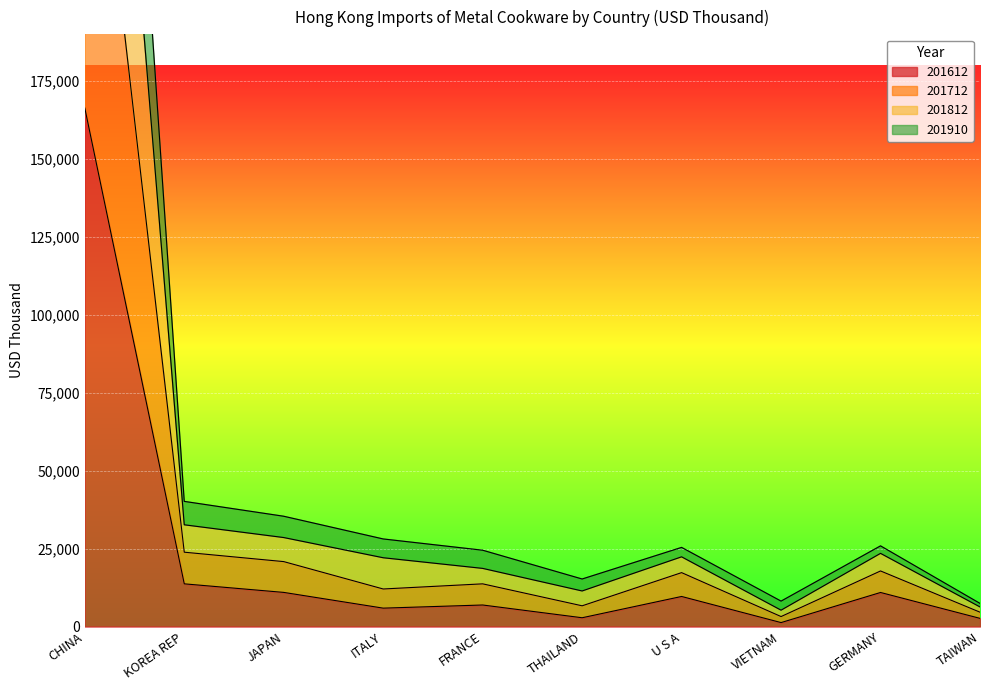

What is the difference between the highest and lowest values at CHINA?

342615.0